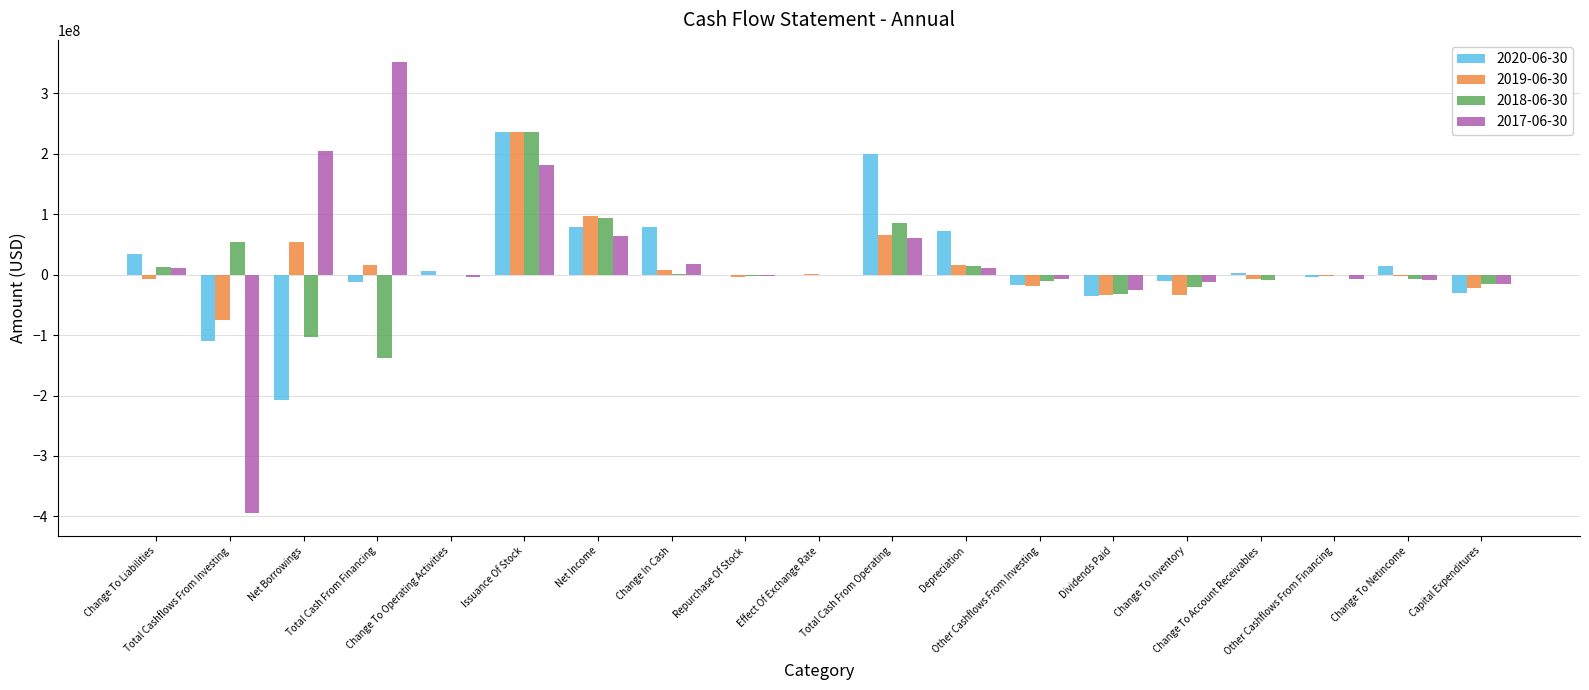

What is the average value of the 2020-06-30 series?

15625579